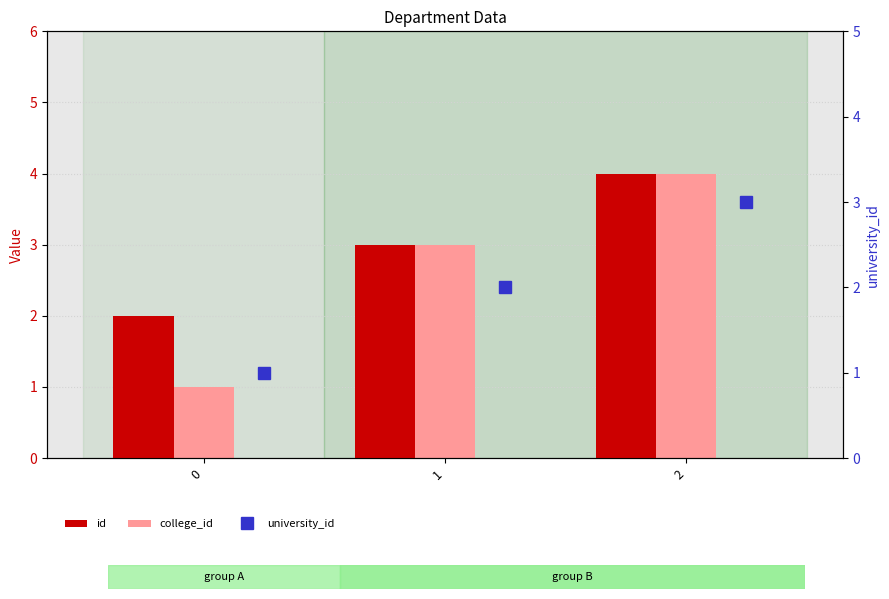

What are all the series names shown in the legend?

id, college_id, university_id